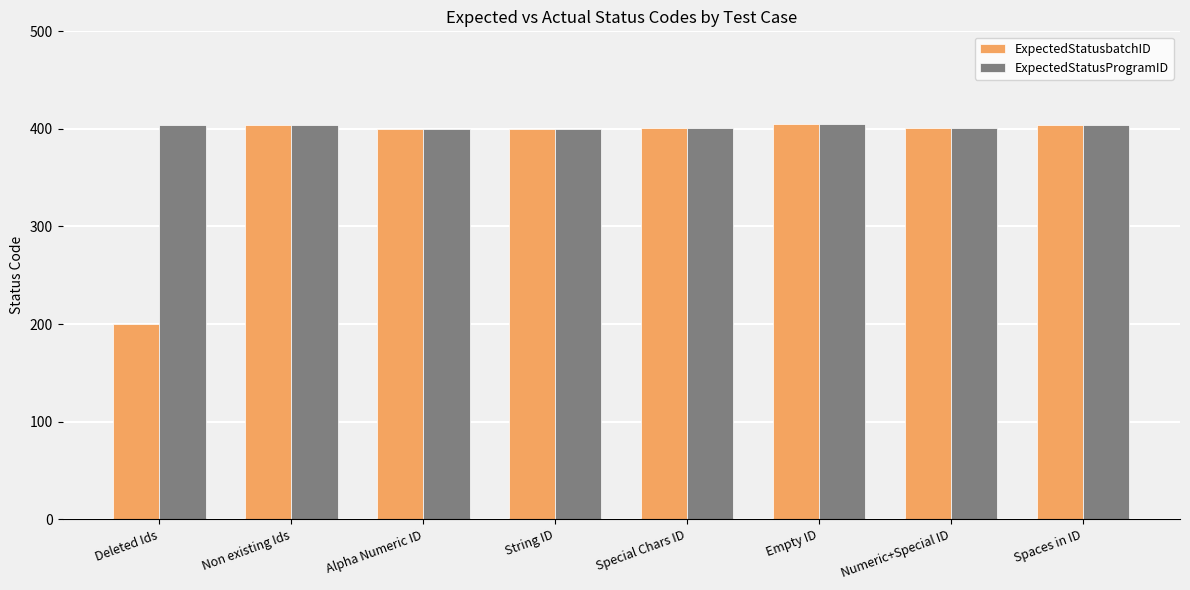

What are all the series names shown in the legend?

ExpectedStatusbatchID, ExpectedStatusProgramID